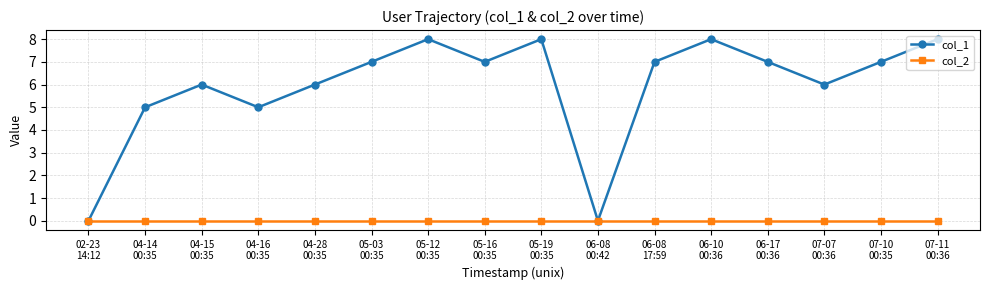

What is the maximum value shown in the chart?

8